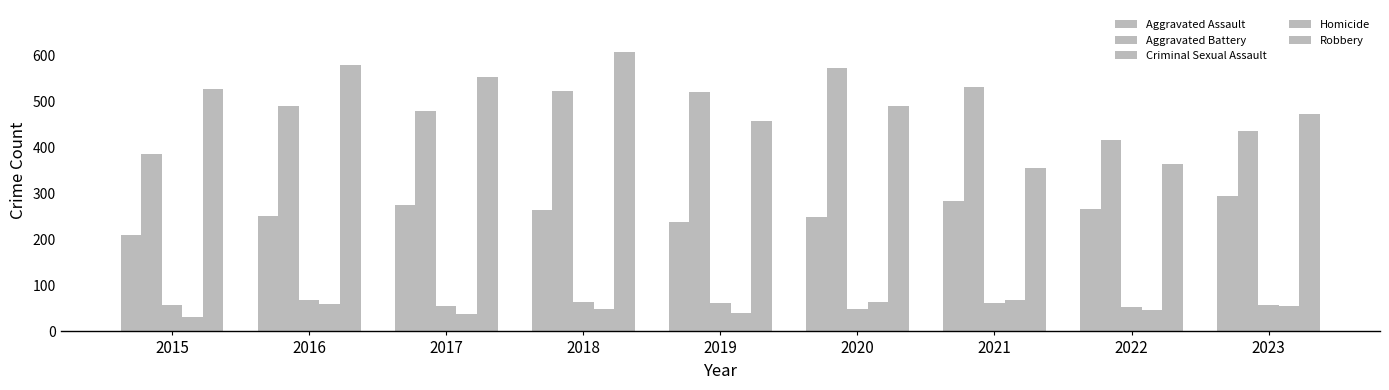

Which series changed the most between 2020 and 2022?

Aggravated Battery